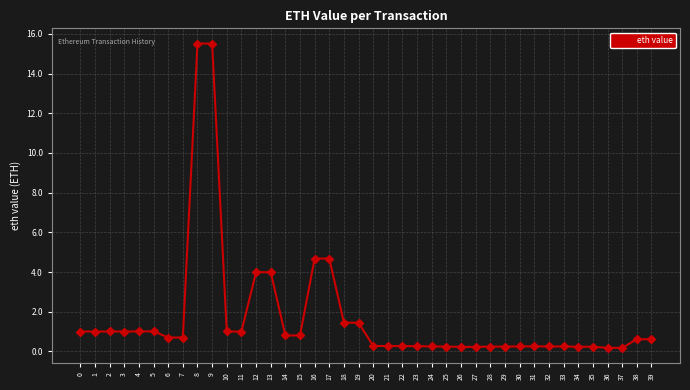

What is the value of the 39th point from the left?

0.6